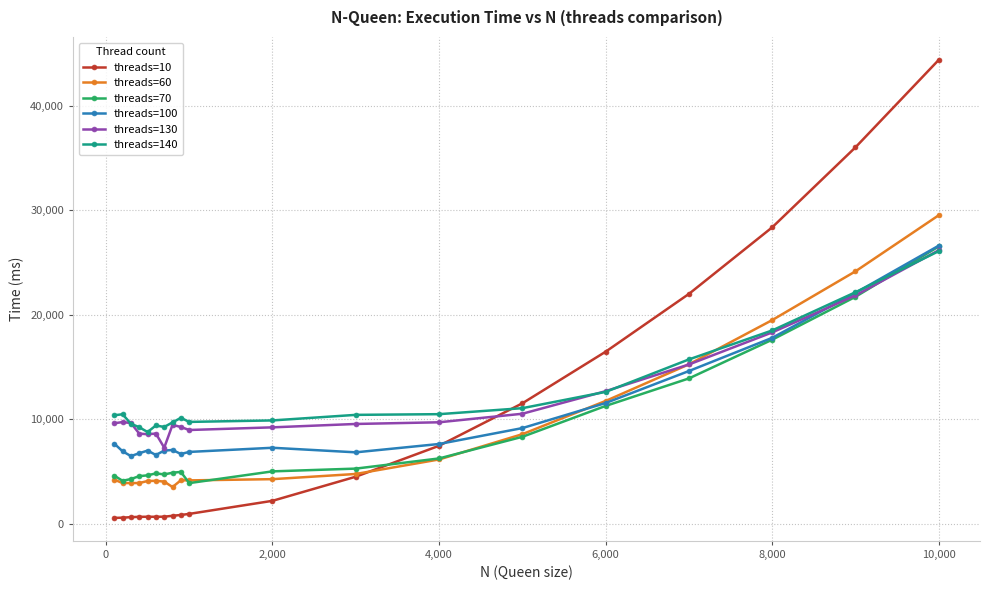

What is the highest value of the threads=60 series?

29516.2